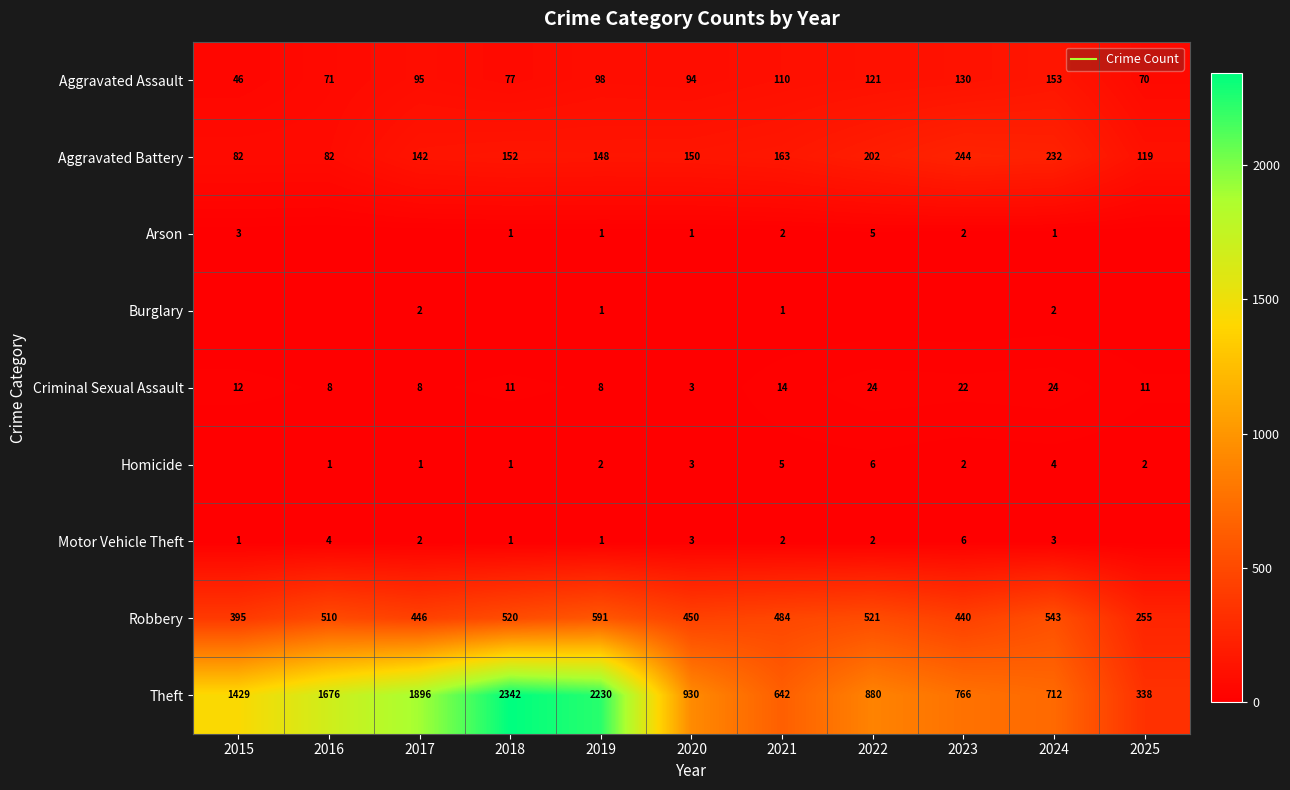

Read the Theft value at 2024, to the nearest 50.

700